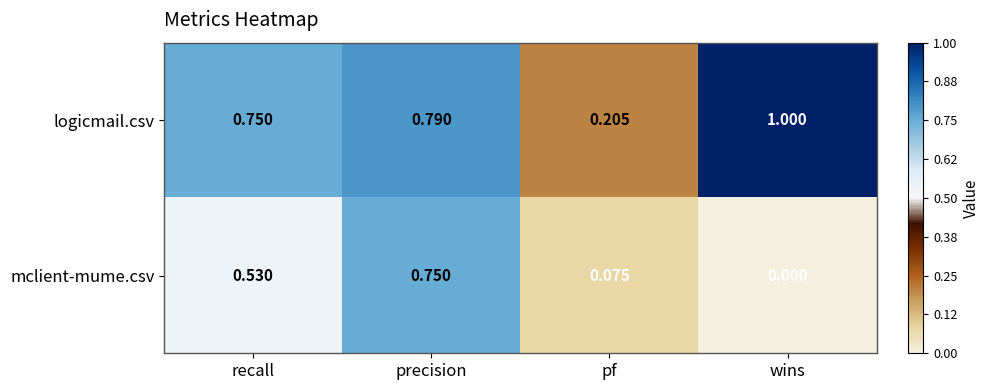

Is the value of logicmail.csv at pf greater than the value of mclient-mume.csv at pf?

Yes